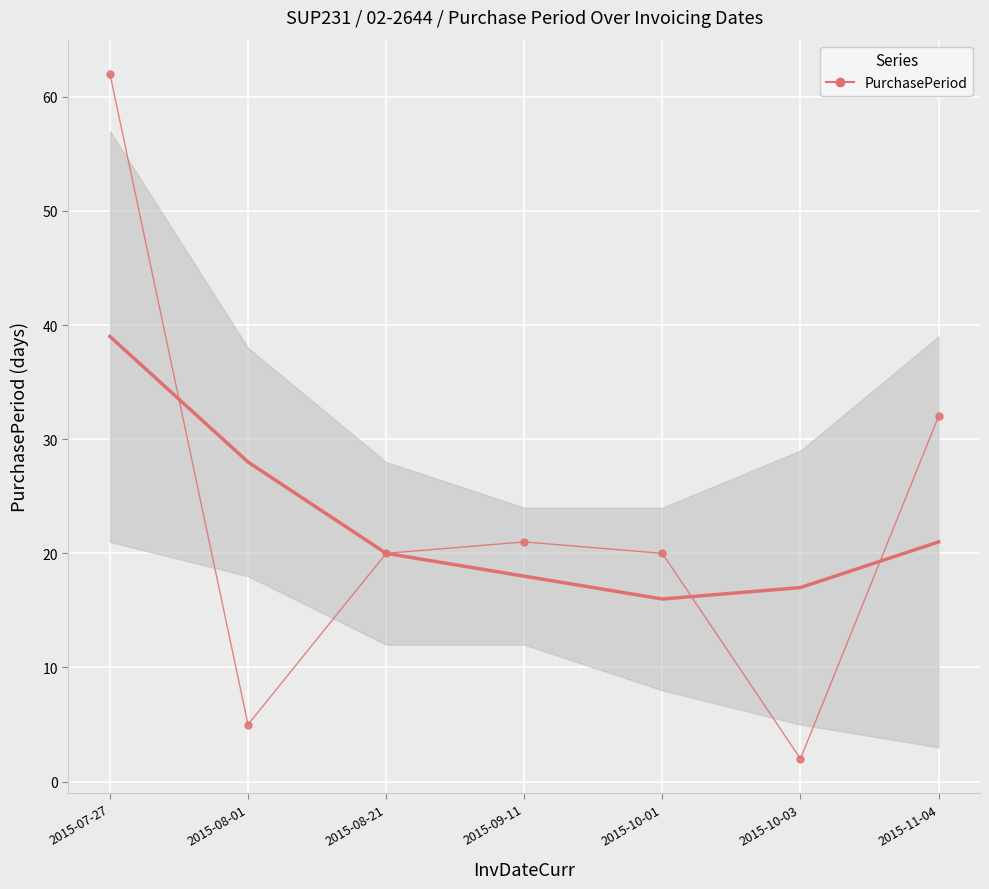

How many data points are less than 20?

2